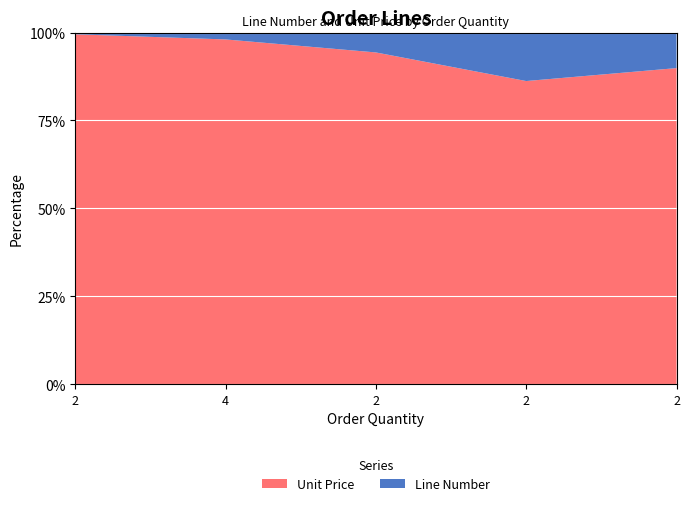

Reading left to right, what are all the values shown in this chart?

Line Number: 1	2	3	8	9
Unit Price: 200	100	50	50	80